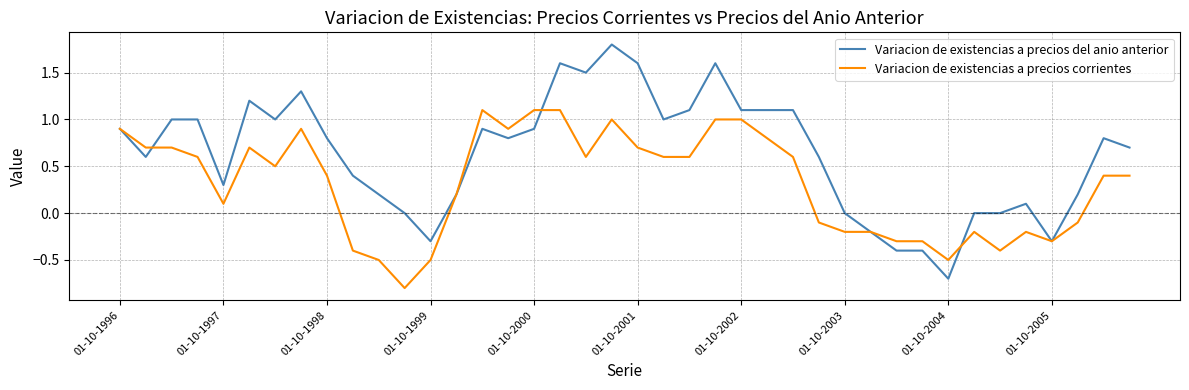

What is the lowest value of the Variacion de existencias a precios del anio anterior series?

-0.7